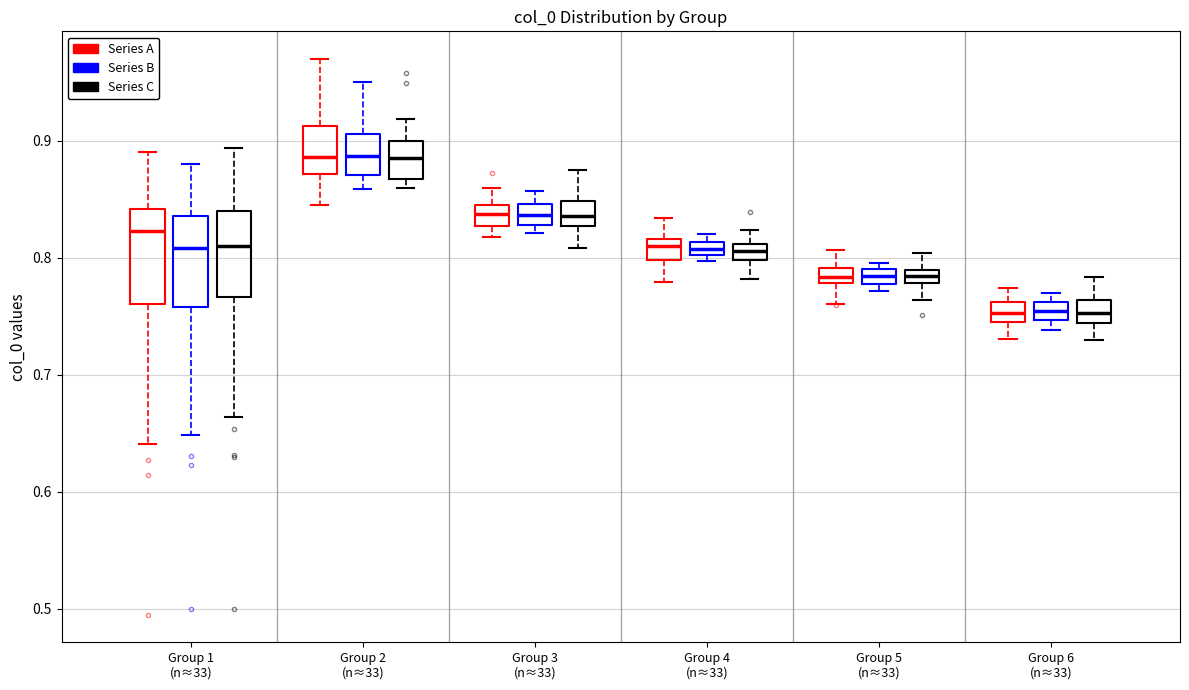

Where is the upper edge of the box for Group 1 (n≈33) (Series B) on the y-axis? The values are not printed on the chart, so give them approximately, as read against the axis.

0.84